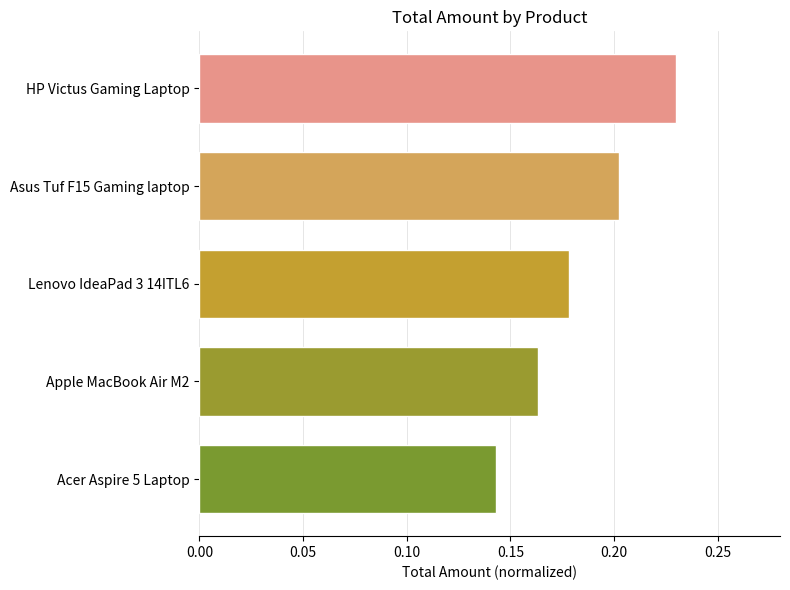

At which label is the value closest to 0?

Acer Aspire 5 Laptop